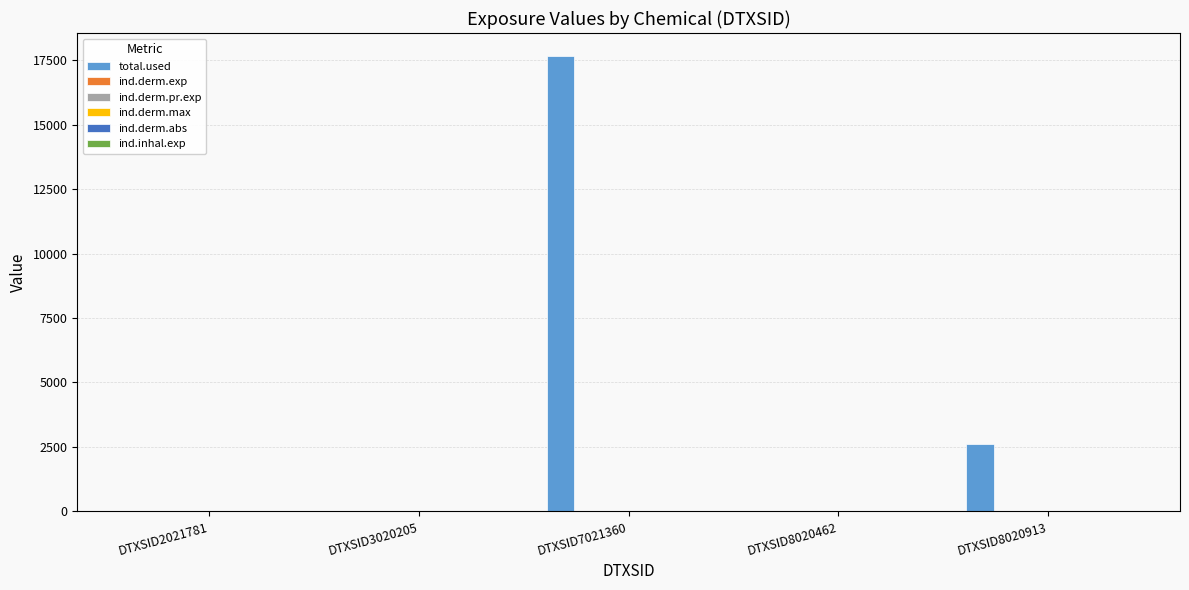

Does the chart contain stacked bars?

No